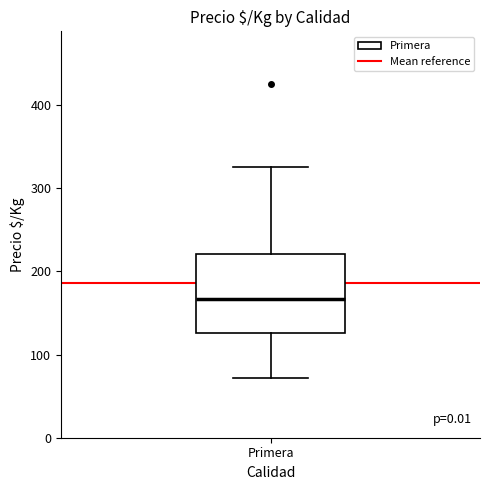

Transcribe this box plot: give where the median line is, the range the box spans, and where the two whiskers end, as read against the y-axis. The values are not printed on the chart, so give them approximately, as read against the axis.

median 170, box 130 to 220, whiskers 70 to 330